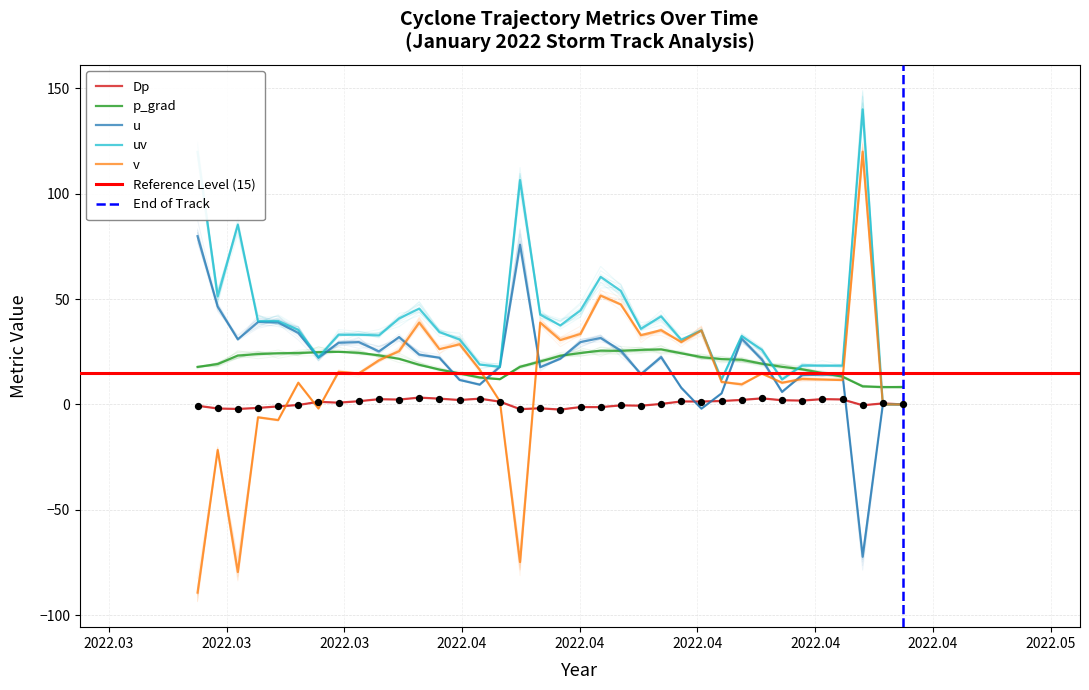

Which series has the largest Y range (max minus min)?

v